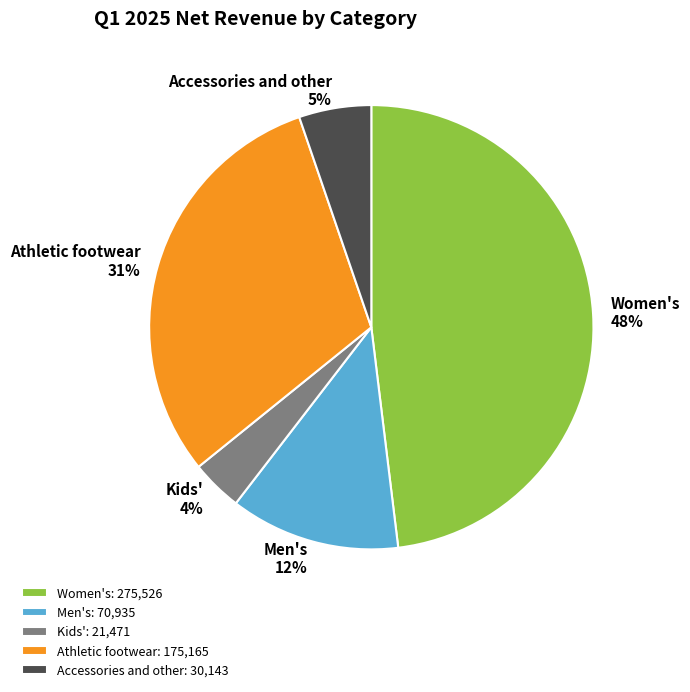

Which category has the smallest portion of the pie?

Kids'